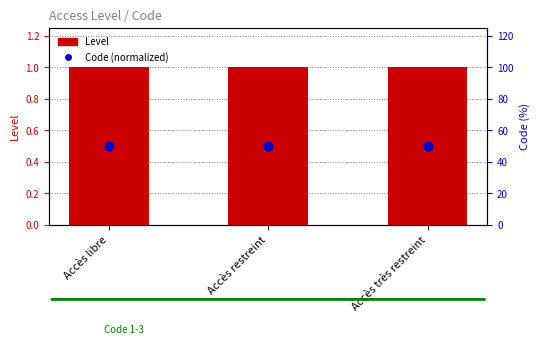

Which series has the widest spread of Y values?

Level